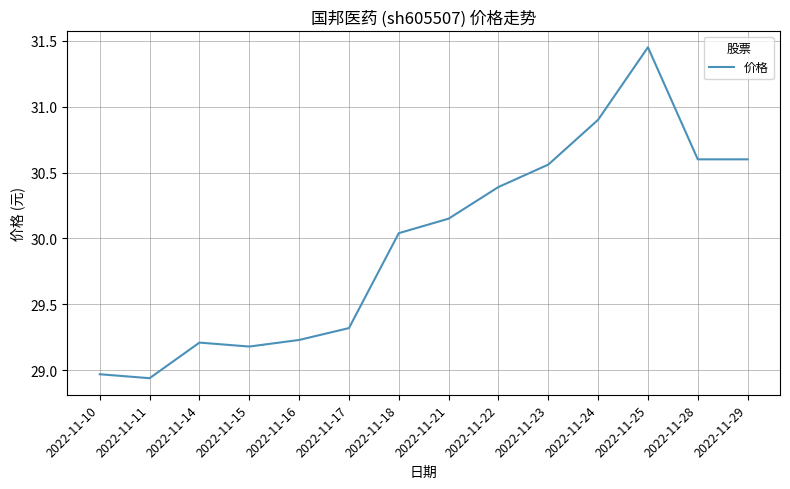

True or false: there are more than 1 points higher than both neighbors.

True